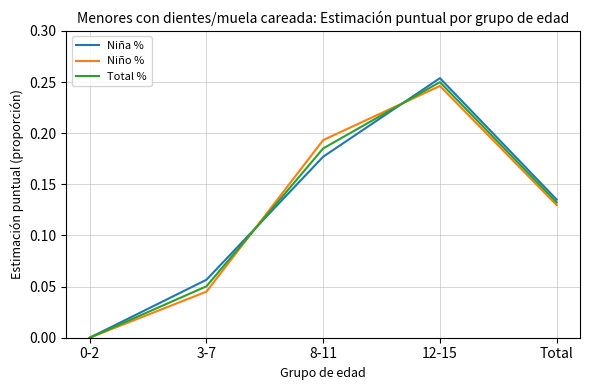

After their last crossing, which series has the higher values: Niña % or Niño %?

Niña %